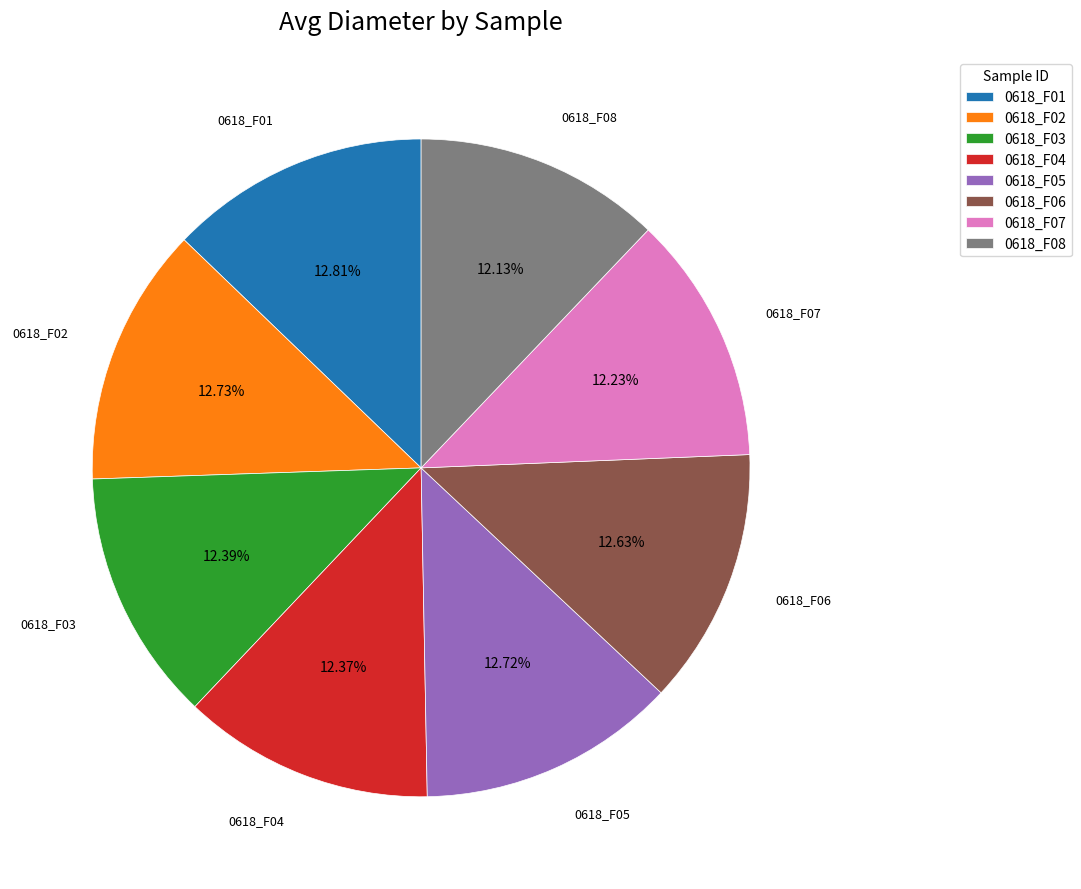

To the nearest percent, what is the difference between the largest and smallest slice percentages?

1%